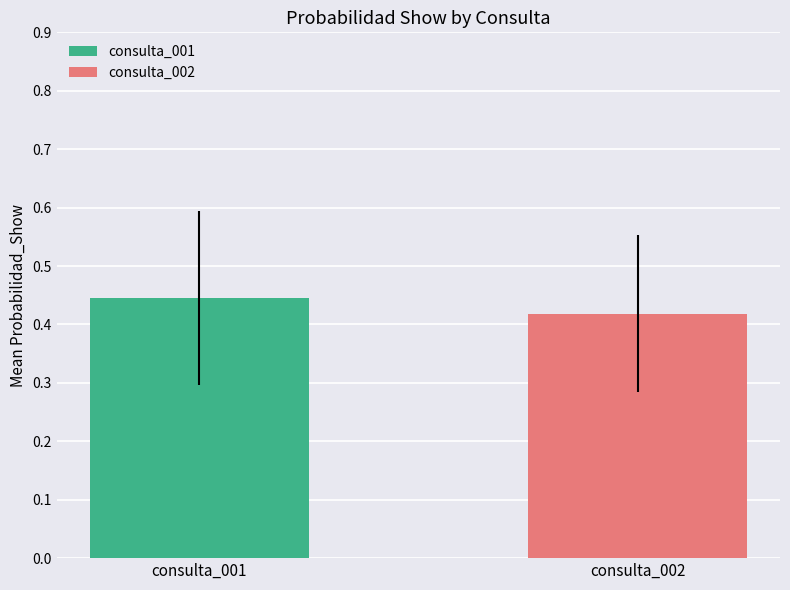

Between consulta_001 and consulta_002, which is larger?

consulta_001